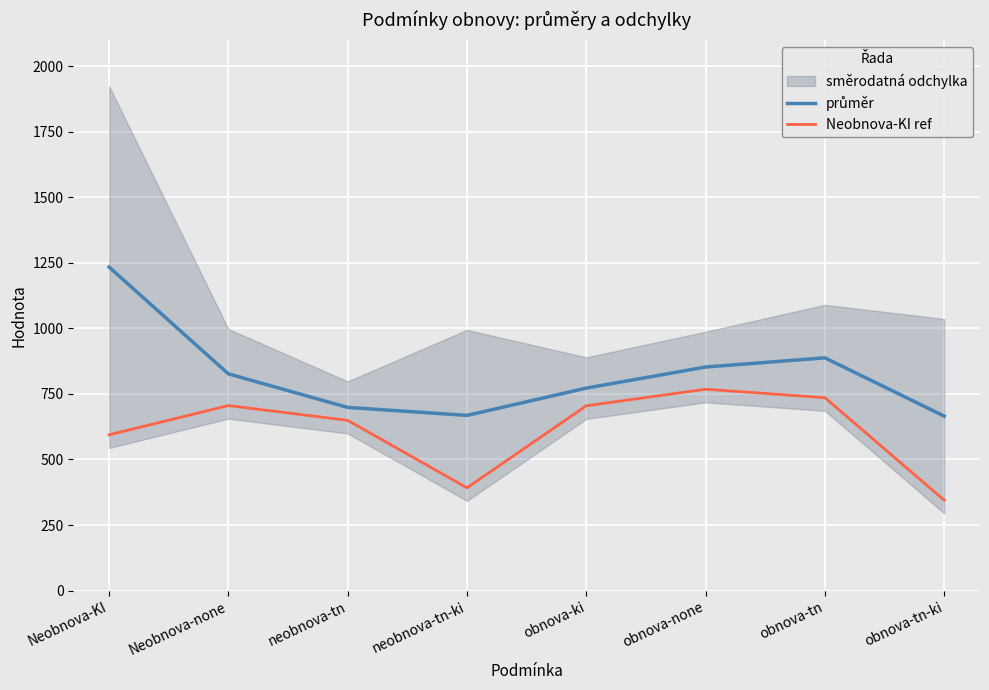

At which category does průměr reach its first local peak?

obnova-tn